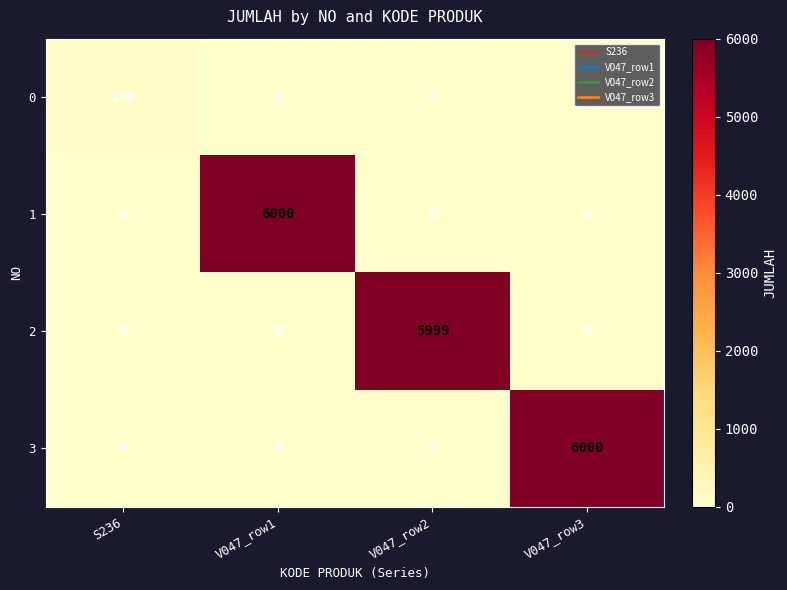

How many 0 values are between 0 and 100?

4